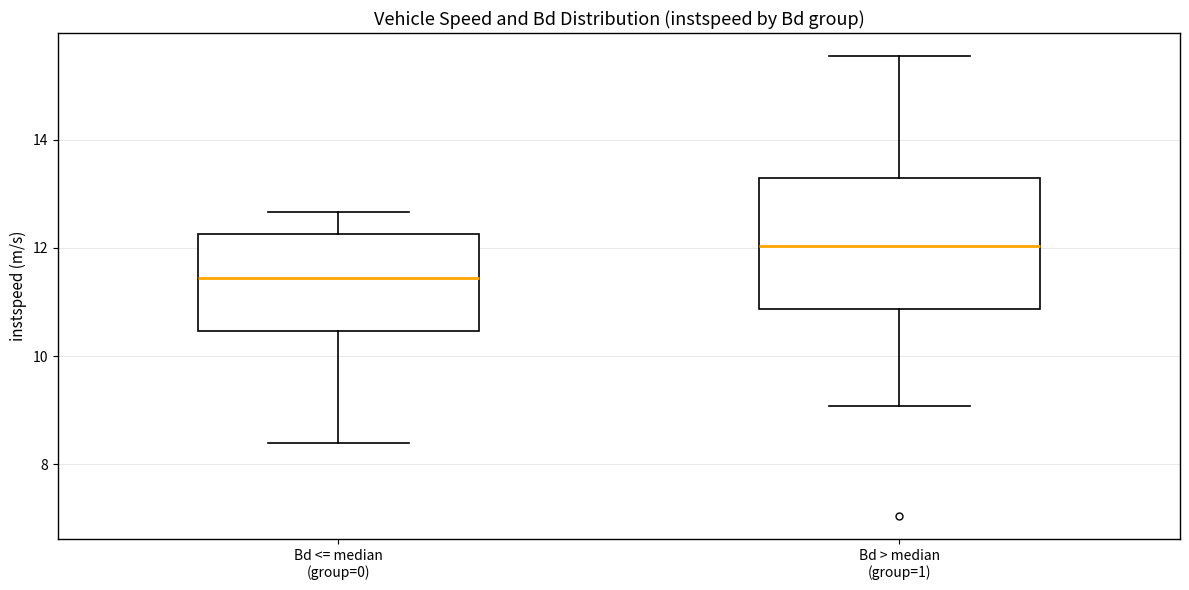

Which box has the highest median line?

Bd > median (group=1)